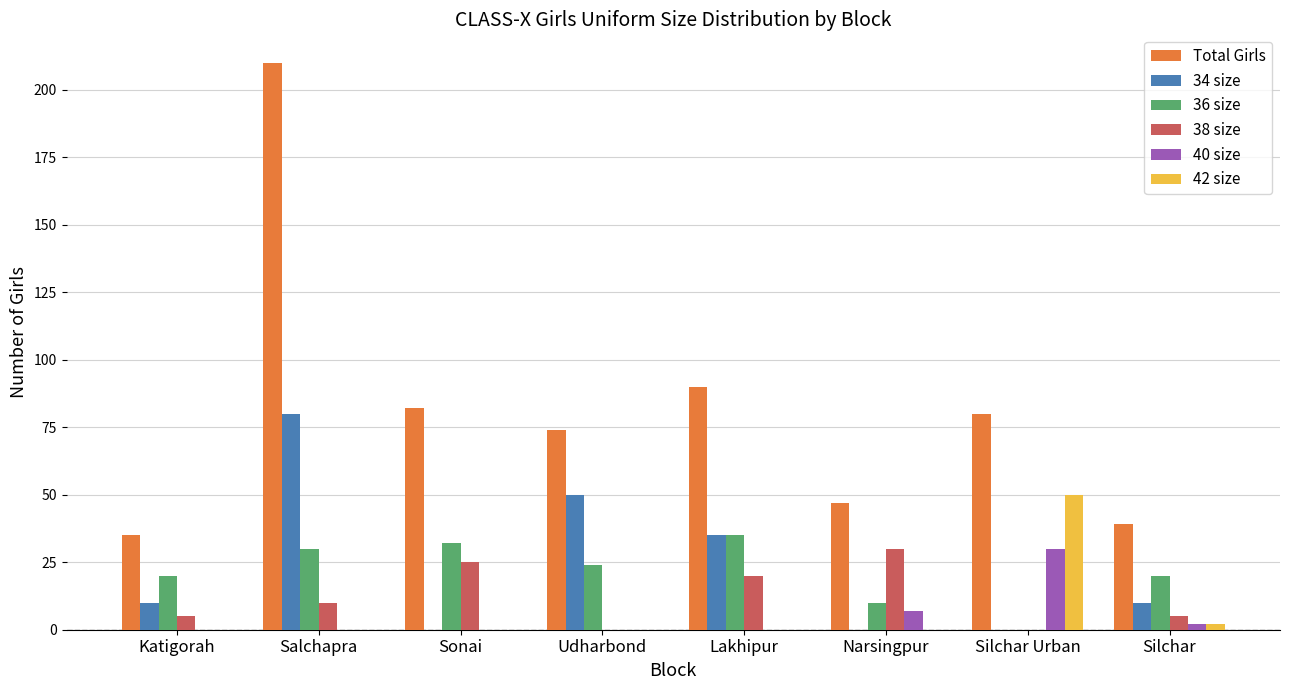

Reading left to right, list all the values displayed in this chart.

Total Girls: 35	210	82	74	90	47	80	39
34 size: 10	80	0	50	35	0	0	10
36 size: 20	30	32	24	35	10	0	20
38 size: 5	10	25	0	20	30	0	5
40 size: 0	0	0	0	0	7	30	2
42 size: 0	0	0	0	0	0	50	2